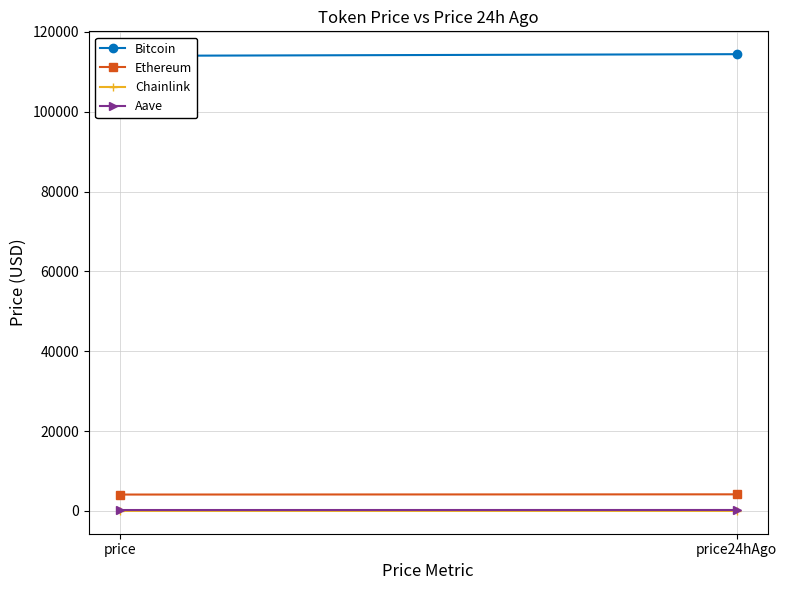

What are all the series names shown in the legend?

Bitcoin, Ethereum, Chainlink, Aave